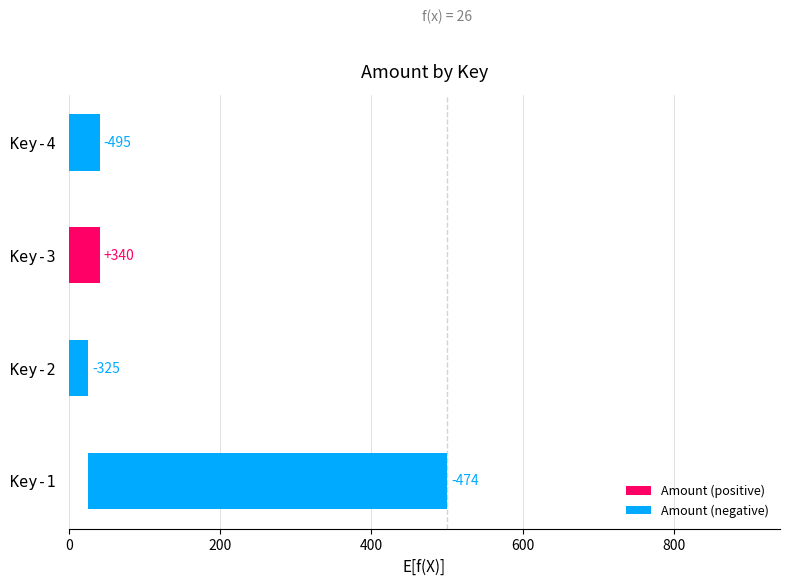

Is it true that the value at Key-2 is 475?

False